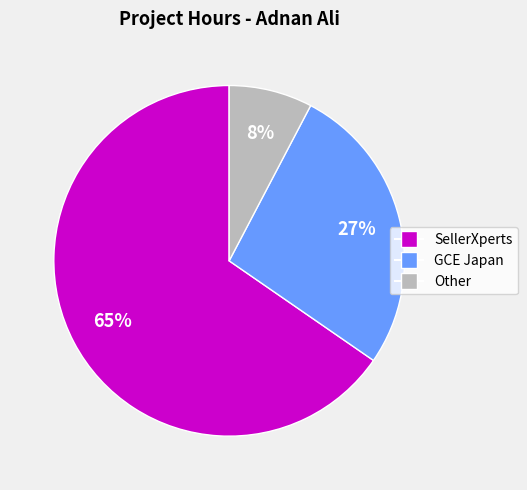

Which slice is the largest?

SellerXperts